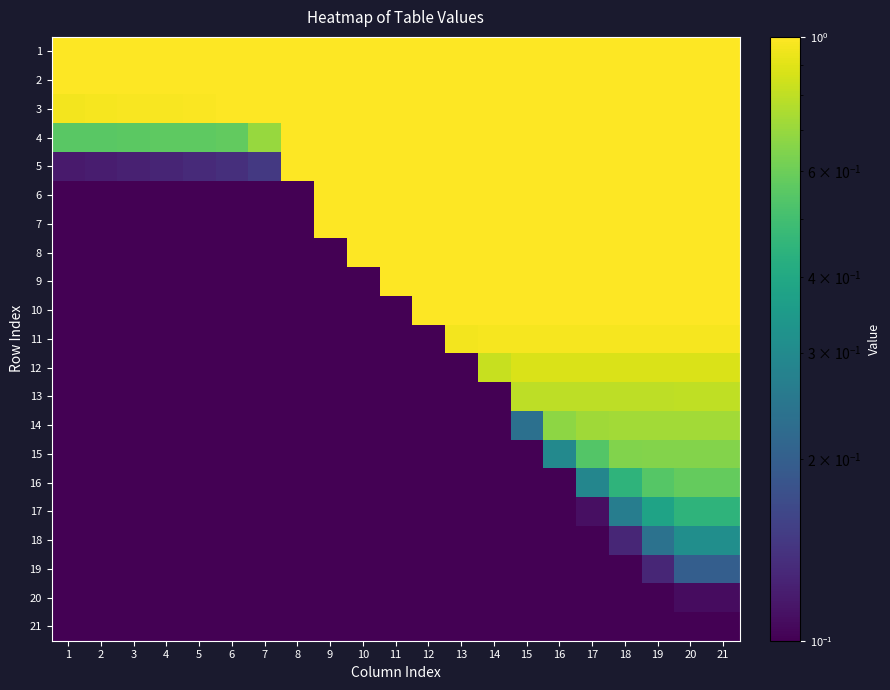

Reading left to right, transcribe all the data shown in this chart.

1: 1=1.0	2=1.0	3=1.0	4=1.0	5=1.0	6=1.0	7=1.0	8=1.0	9=1.0	10=1.0	11=1.0	12=1.0	13=1.0	14=1.0	15=1.0	16=1.0	17=1.0	18=1.0	19=1.0	20=1.0	21=1.0
2: 1=1.0	2=1.0	3=1.0	4=1.0	5=1.0	6=1.0	7=1.0	8=1.0	9=1.0	10=1.0	11=1.0	12=1.0	13=1.0	14=1.0	15=1.0	16=1.0	17=1.0	18=1.0	19=1.0	20=1.0	21=1.0
3: 1=1.0	2=1.0	3=1.0	4=1.0	5=1.0	6=1.0	7=1.0	8=1.0	9=1.0	10=1.0	11=1.0	12=1.0	13=1.0	14=1.0	15=1.0	16=1.0	17=1.0	18=1.0	19=1.0	20=1.0	21=1.0
4: 1=0.6	2=0.6	3=0.6	4=0.6	5=0.6	6=0.6	7=0.7	8=1.0	9=1.0	10=1.0	11=1.0	12=1.0	13=1.0	14=1.0	15=1.0	16=1.0	17=1.0	18=1.0	19=1.0	20=1.0	21=1.0
5: 1=0.1	2=0.1	3=0.1	4=0.1	5=0.1	6=0.1	7=0.1	8=1.0	9=1.0	10=1.0	11=1.0	12=1.0	13=1.0	14=1.0	15=1.0	16=1.0	17=1.0	18=1.0	19=1.0	20=1.0	21=1.0
6: 1=0.0	2=0.0	3=0.0	4=0.0	5=0.0	6=0.0	7=0.0	8=0.0	9=1.0	10=1.0	11=1.0	12=1.0	13=1.0	14=1.0	15=1.0	16=1.0	17=1.0	18=1.0	19=1.0	20=1.0	21=1.0
7: 1=0.0	2=0.0	3=0.0	4=0.0	5=0.0	6=0.0	7=0.0	8=0.0	9=1.0	10=1.0	11=1.0	12=1.0	13=1.0	14=1.0	15=1.0	16=1.0	17=1.0	18=1.0	19=1.0	20=1.0	21=1.0
8: 1=0.0	2=0.0	3=0.0	4=0.0	5=0.0	6=0.0	7=0.0	8=0.0	9=0.0	10=1.0	11=1.0	12=1.0	13=1.0	14=1.0	15=1.0	16=1.0	17=1.0	18=1.0	19=1.0	20=1.0	21=1.0
9: 1=0.0	2=0.0	3=0.0	4=0.0	5=0.0	6=0.0	7=0.0	8=0.0	9=0.0	10=0.0	11=1.0	12=1.0	13=1.0	14=1.0	15=1.0	16=1.0	17=1.0	18=1.0	19=1.0	20=1.0	21=1.0
10: 1=0.0	2=0.0	3=0.0	4=0.0	5=0.0	6=0.0	7=0.0	8=0.0	9=0.0	10=0.0	11=0.0	12=1.0	13=1.0	14=1.0	15=1.0	16=1.0	17=1.0	18=1.0	19=1.0	20=1.0	21=1.0
11: 1=0.0	2=0.0	3=0.0	4=0.0	5=0.0	6=0.0	7=0.0	8=0.0	9=0.0	10=0.0	11=0.0	12=0.0	13=1.0	14=1.0	15=1.0	16=1.0	17=1.0	18=1.0	19=1.0	20=1.0	21=1.0
12: 1=0.0	2=0.0	3=0.0	4=0.0	5=0.0	6=0.0	7=0.0	8=0.0	9=0.0	10=0.0	11=0.0	12=0.0	13=0.0	14=0.8	15=0.9	16=0.9	17=0.9	18=0.9	19=0.9	20=0.9	21=0.9
13: 1=0.0	2=0.0	3=0.0	4=0.0	5=0.0	6=0.0	7=0.0	8=0.0	9=0.0	10=0.0	11=0.0	12=0.0	13=0.0	14=0.0	15=0.8	16=0.8	17=0.8	18=0.8	19=0.8	20=0.8	21=0.8
14: 1=0.0	2=0.0	3=0.0	4=0.0	5=0.0	6=0.0	7=0.0	8=0.0	9=0.0	10=0.0	11=0.0	12=0.0	13=0.0	14=0.0	15=0.2	16=0.7	17=0.7	18=0.7	19=0.7	20=0.7	21=0.7
15: 1=0.0	2=0.0	3=0.0	4=0.0	5=0.0	6=0.0	7=0.0	8=0.0	9=0.0	10=0.0	11=0.0	12=0.0	13=0.0	14=0.0	15=0.0	16=0.3	17=0.5	18=0.6	19=0.7	20=0.7	21=0.7
16: 1=0.0	2=0.0	3=0.0	4=0.0	5=0.0	6=0.0	7=0.0	8=0.0	9=0.0	10=0.0	11=0.0	12=0.0	13=0.0	14=0.0	15=0.0	16=0.0	17=0.3	18=0.4	19=0.5	20=0.6	21=0.6
17: 1=0.0	2=0.0	3=0.0	4=0.0	5=0.0	6=0.0	7=0.0	8=0.0	9=0.0	10=0.0	11=0.0	12=0.0	13=0.0	14=0.0	15=0.0	16=0.0	17=0.1	18=0.3	19=0.4	20=0.4	21=0.4
18: 1=0.0	2=0.0	3=0.0	4=0.0	5=0.0	6=0.0	7=0.0	8=0.0	9=0.0	10=0.0	11=0.0	12=0.0	13=0.0	14=0.0	15=0.0	16=0.0	17=0.0	18=0.1	19=0.2	20=0.3	21=0.3
19: 1=0.0	2=0.0	3=0.0	4=0.0	5=0.0	6=0.0	7=0.0	8=0.0	9=0.0	10=0.0	11=0.0	12=0.0	13=0.0	14=0.0	15=0.0	16=0.0	17=0.0	18=0.0	19=0.1	20=0.2	21=0.2
20: 1=0.0	2=0.0	3=0.0	4=0.0	5=0.0	6=0.0	7=0.0	8=0.0	9=0.0	10=0.0	11=0.0	12=0.0	13=0.0	14=0.0	15=0.0	16=0.0	17=0.0	18=0.0	19=0.0	20=0.1	21=0.1
21: 1=0.0	2=0.0	3=0.0	4=0.0	5=0.0	6=0.0	7=0.0	8=0.0	9=0.0	10=0.0	11=0.0	12=0.0	13=0.0	14=0.0	15=0.0	16=0.0	17=0.0	18=0.0	19=0.0	20=0.0	21=0.0